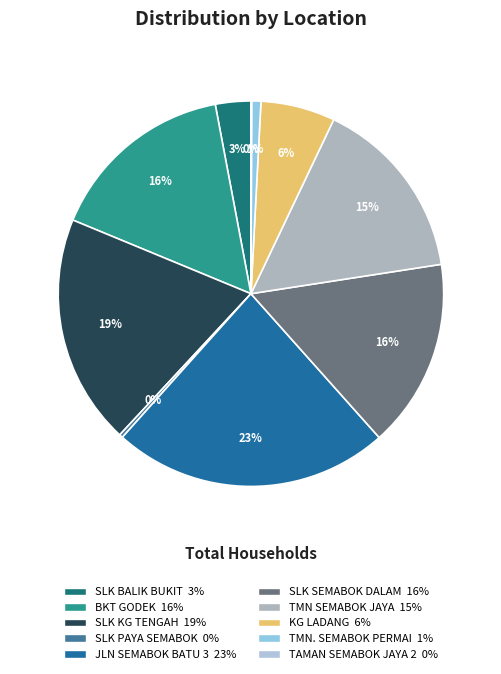

Is there any slice that represents more than half of the pie?

No